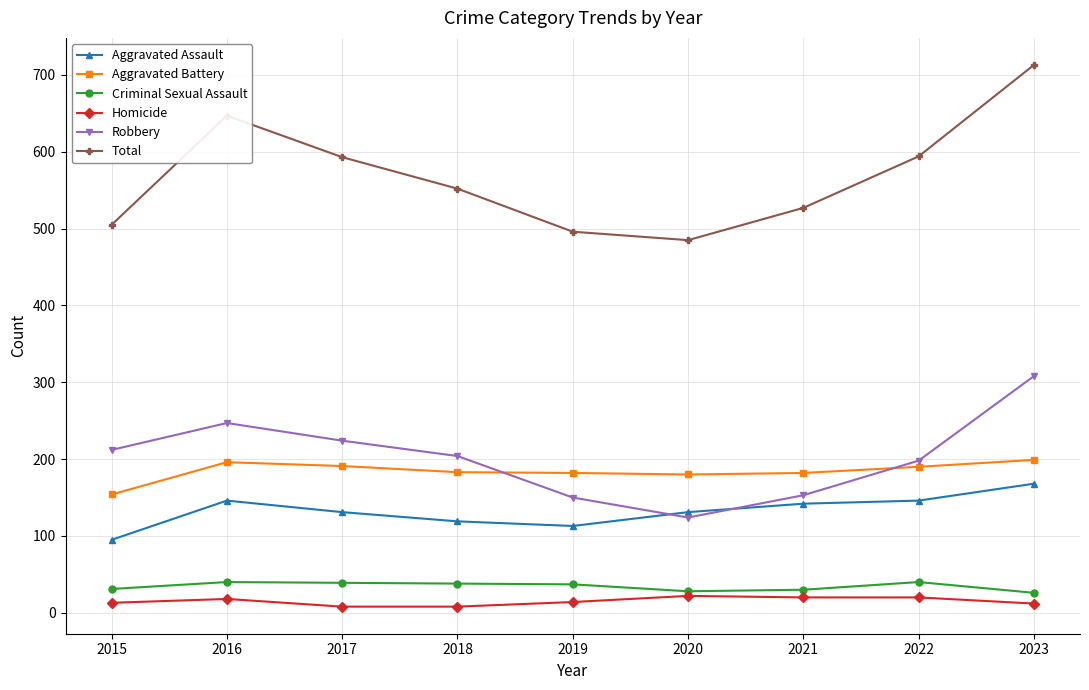

How many categories are shown in the chart?

9